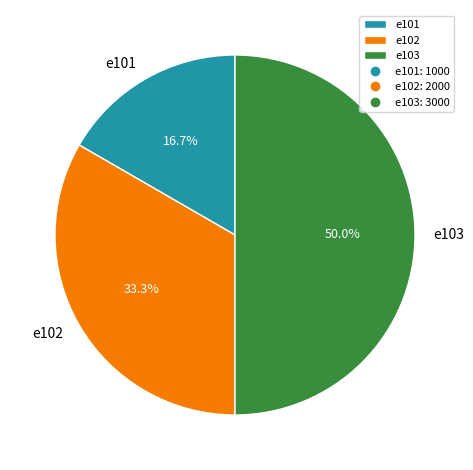

What percentage is the e101 slice, to the nearest percent?

17%